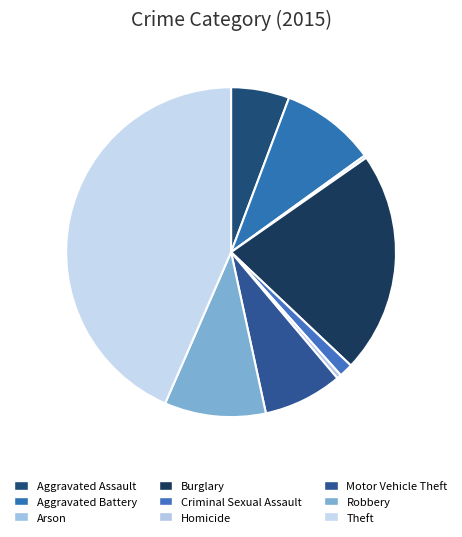

To the nearest percent, what portion does Theft represent?

43%